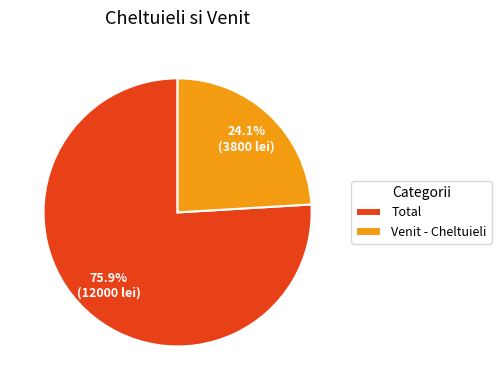

What is the ratio of the value at Venit - Cheltuieli to the value at Total?

0.3